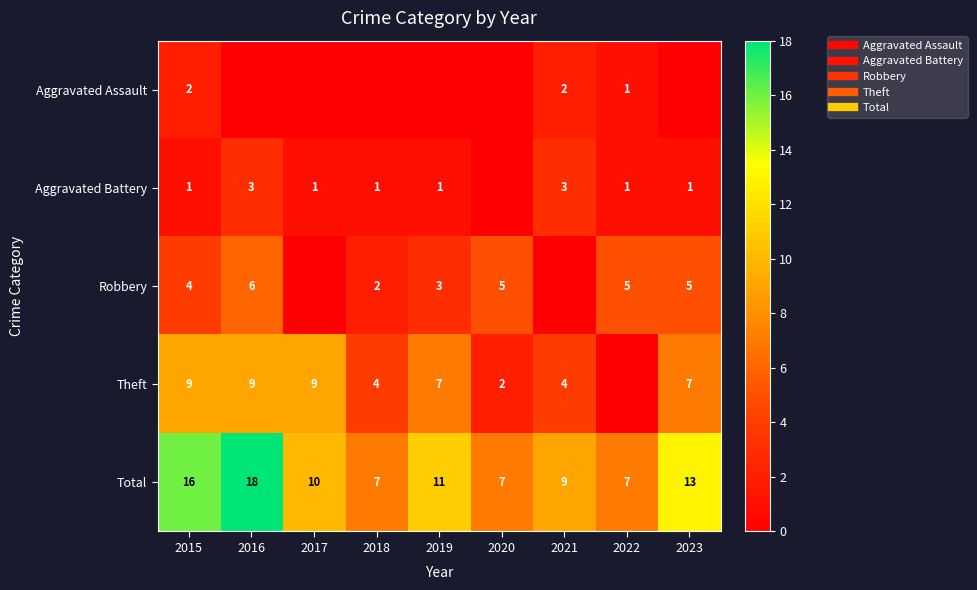

Which series has the largest range (max minus min)?

Total